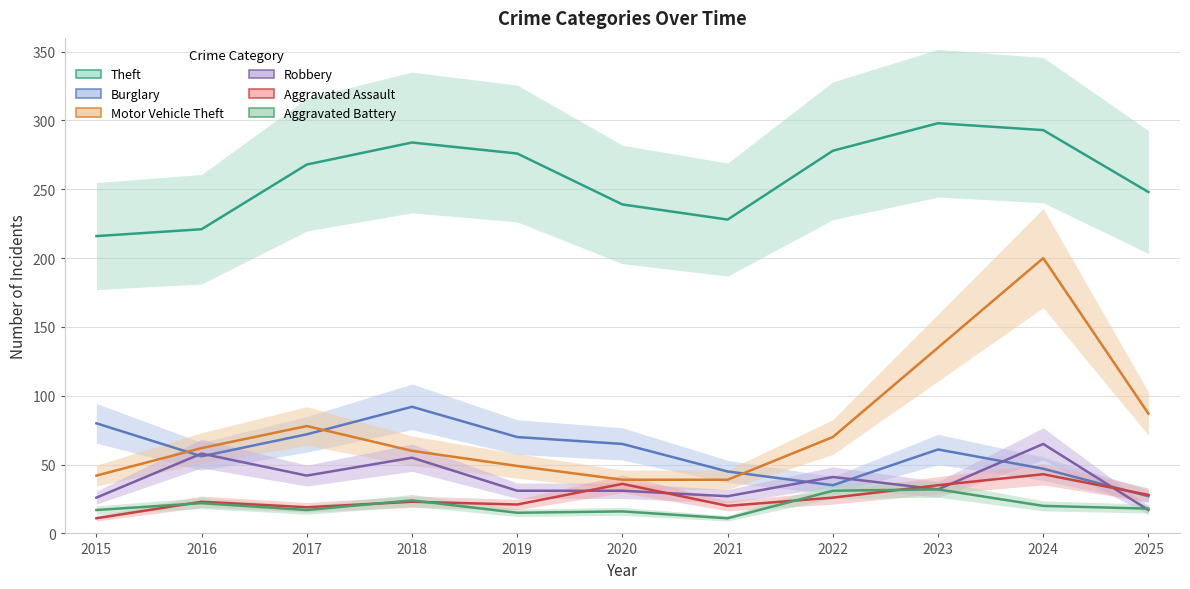

Which category has the highest value in the Aggravated Battery series?

2023